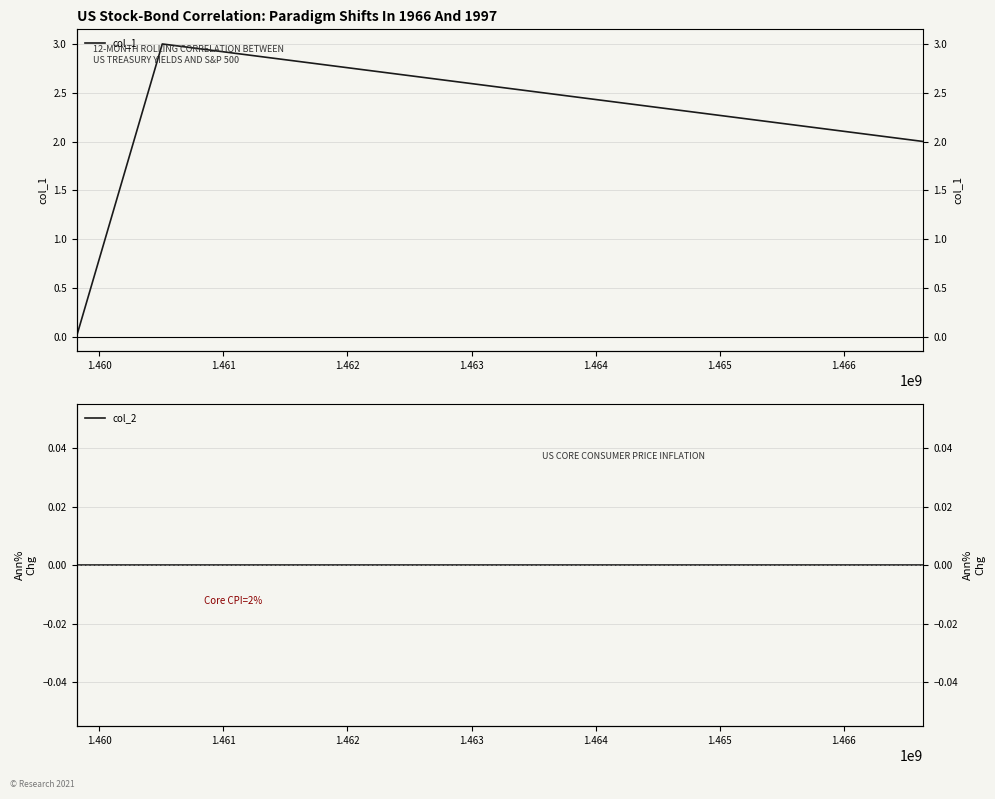

Where is col_2 nearest to the value 0?

1.459